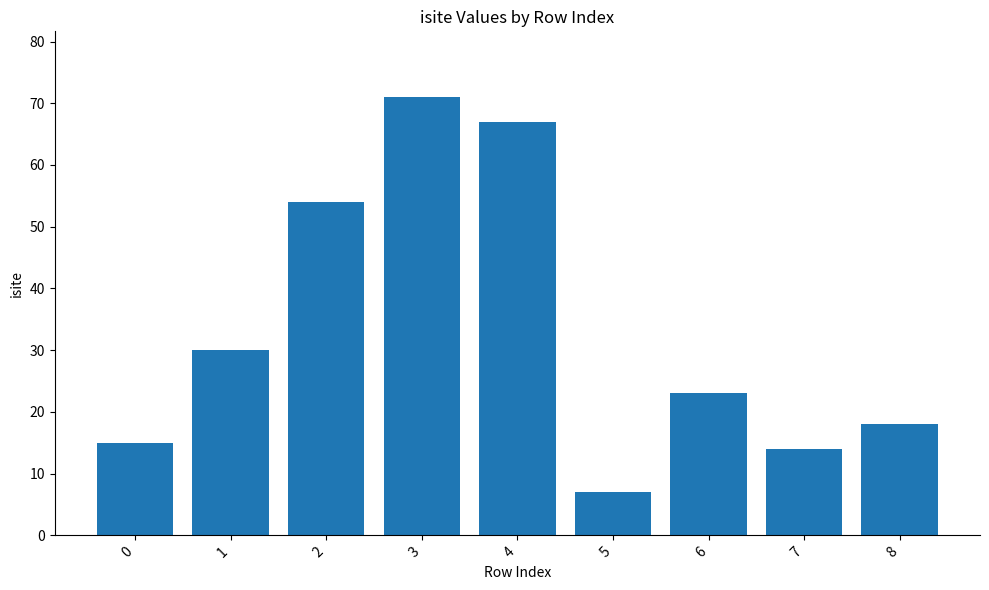

Which has a higher value, 2 or 4?

4